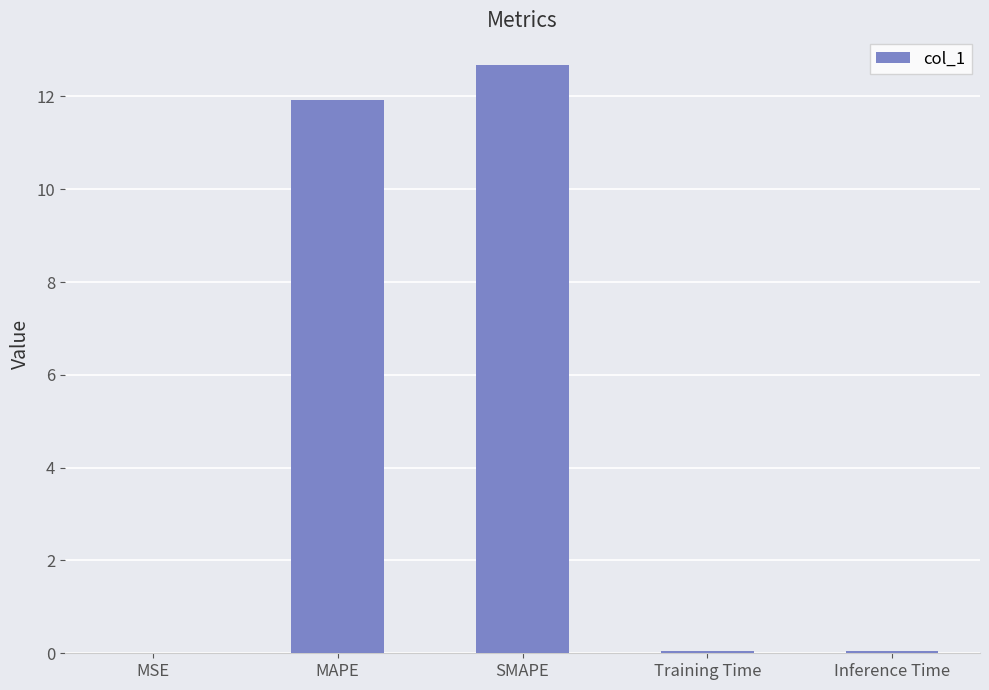

What is the average value?

4.9